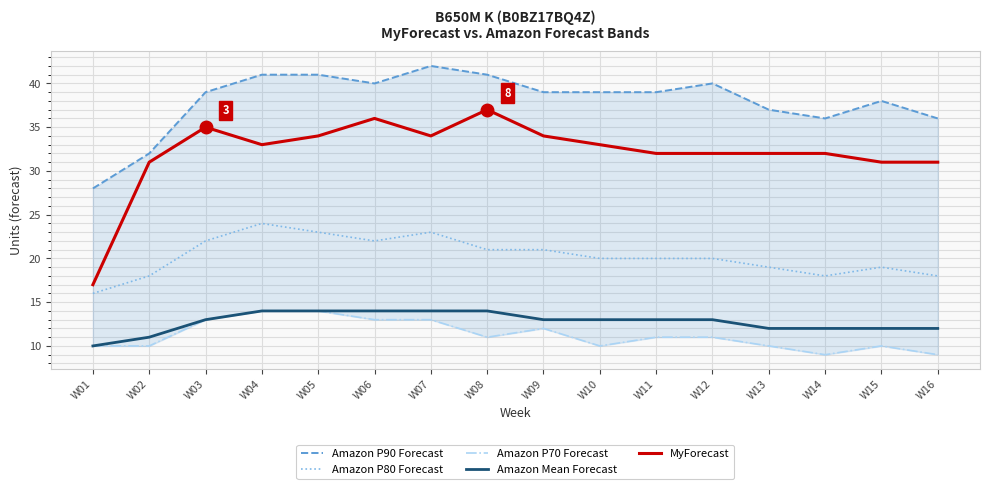

Rank the series at W09 from highest to lowest value.

Amazon P90 Forecast, MyForecast, Amazon P80 Forecast, Amazon Mean Forecast, Amazon P70 Forecast